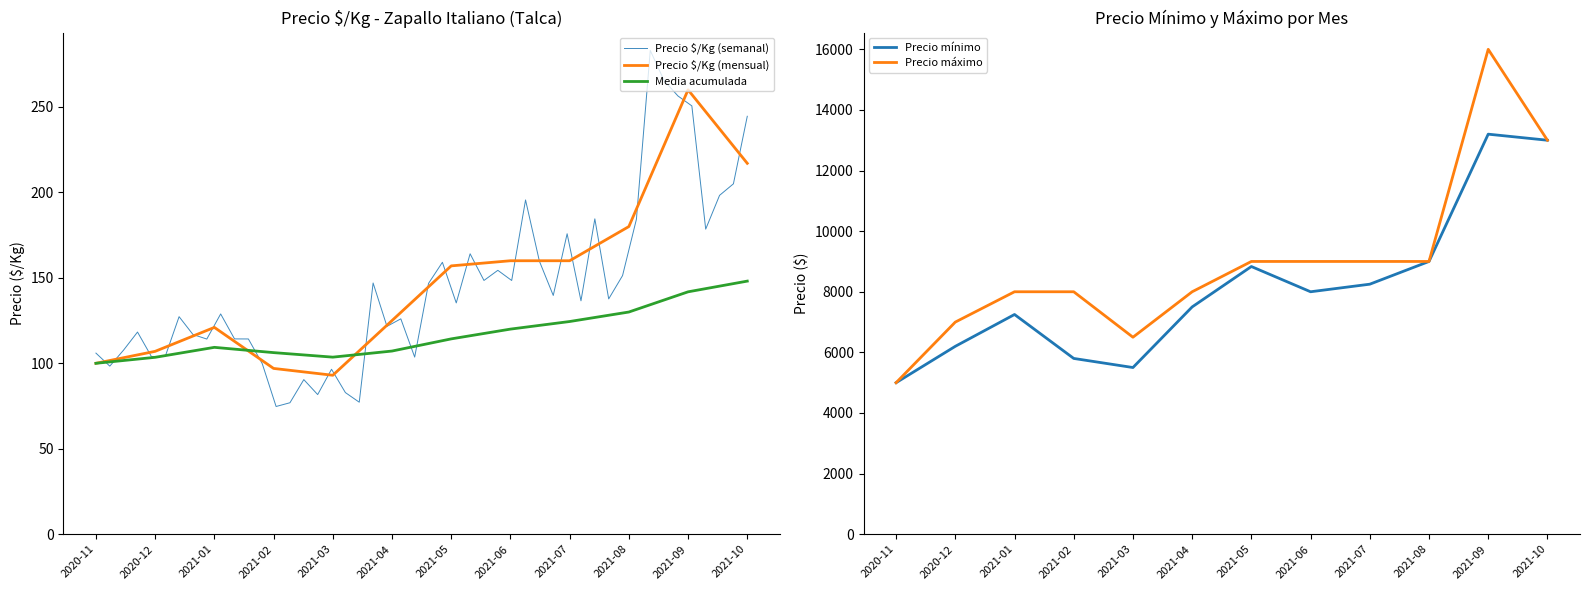

At 2020-11, list the series in order from largest to smallest.

Precio mínimo, Precio máximo, Precio $/Kg